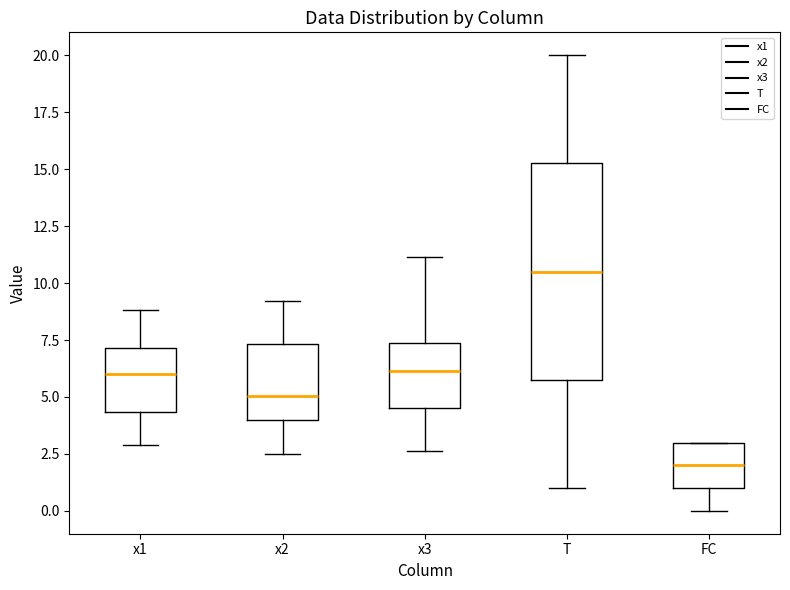

Reading left to right, transcribe this box plot: for each box, give where its median line is, the range the box spans, and where its two whiskers end, as read against the y-axis. The values are not printed on the chart, so give them approximately, as read against the axis.

x1: median 6.0, box 4.5 to 7.0, whiskers 3.0 to 9.0
x2: median 5.0, box 4.0 to 7.5, whiskers 2.5 to 9.0
x3: median 6.0, box 4.5 to 7.5, whiskers 2.5 to 11.0
T: median 10.5, box 6.0 to 15.5, whiskers 1.0 to 20.0
FC: median 2.0, box 1.0 to 3.0, whiskers 0.0 to 3.0